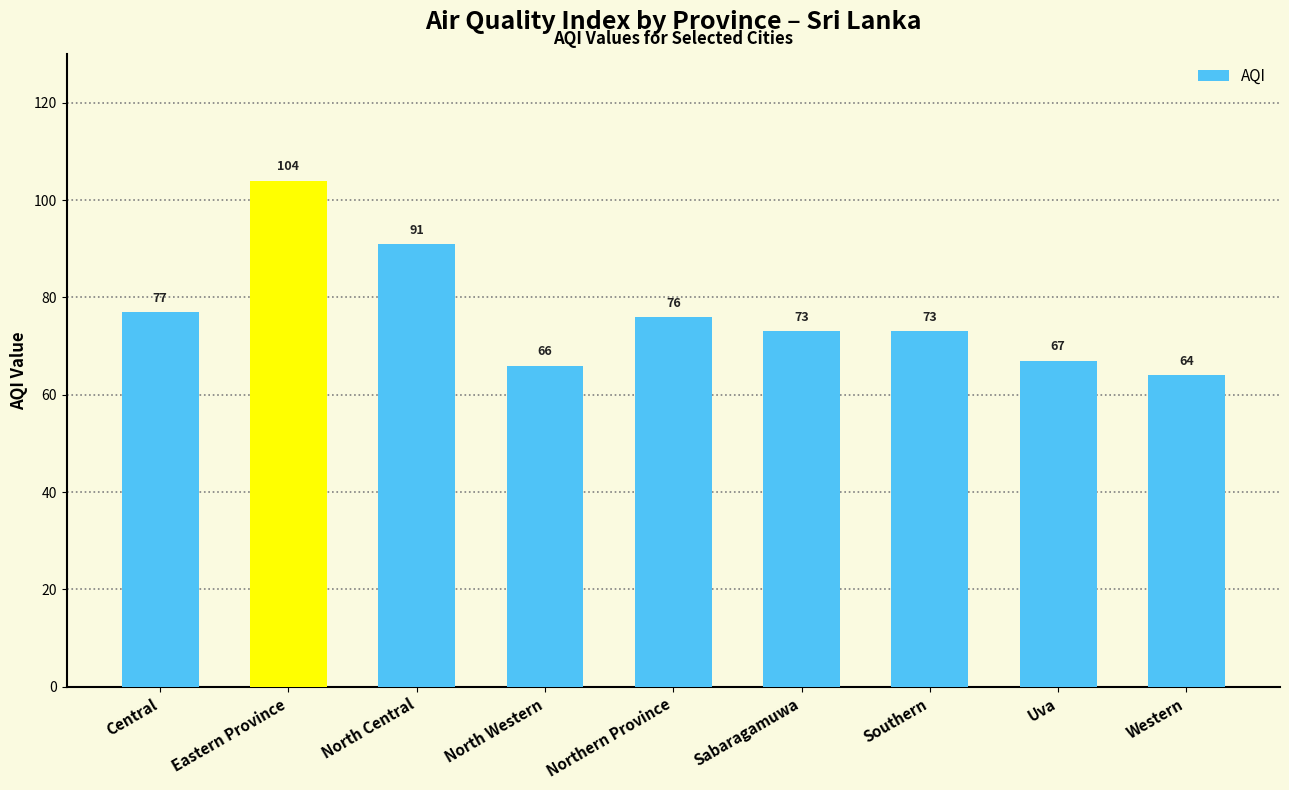

The value at Eastern Province is 104. True or false?

True